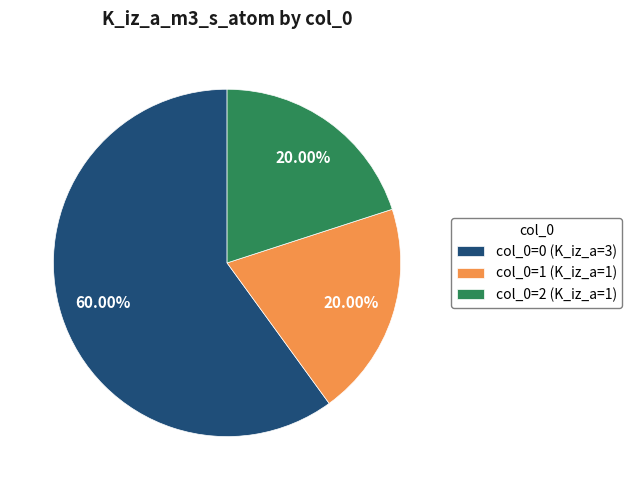

Approximately how many times larger is the value at col_0=0 (K_iz_a=3) compared to col_0=2 (K_iz_a=1)?

3.0